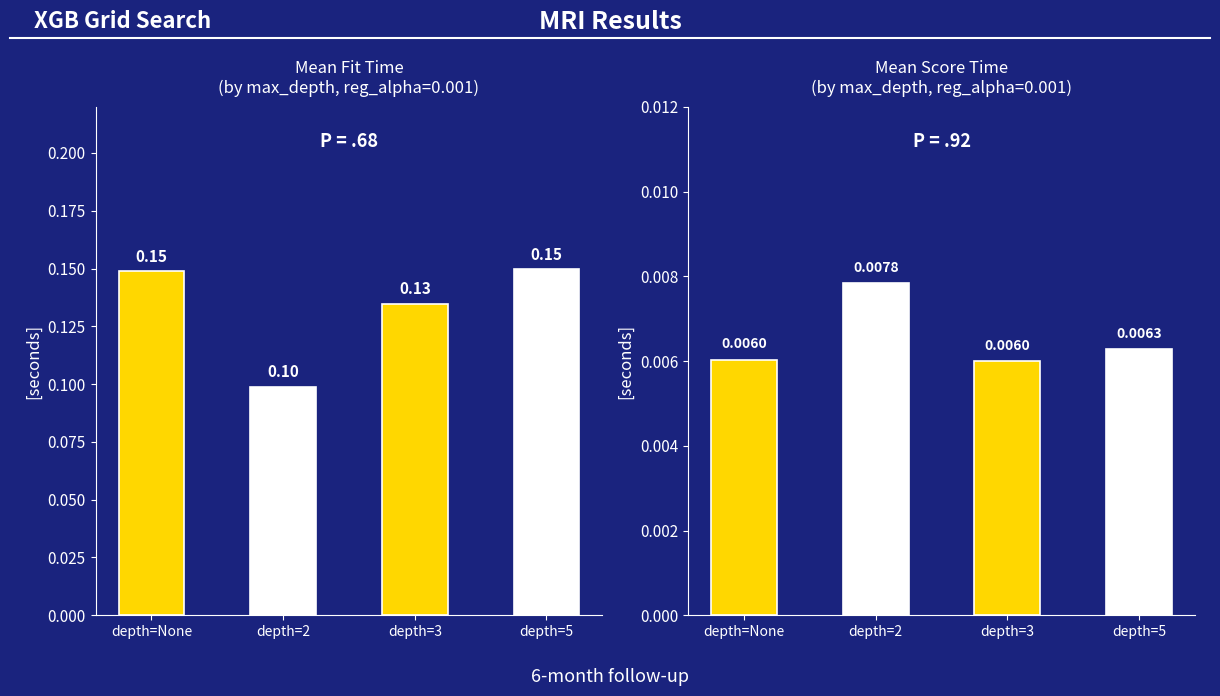

At 3, list the series in order from smallest to largest.

mean_score_time, mean_fit_time